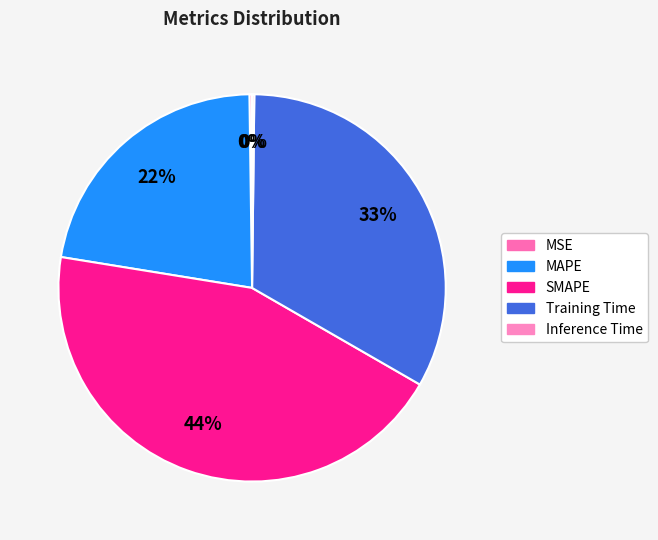

What is the largest slice in the pie chart?

SMAPE